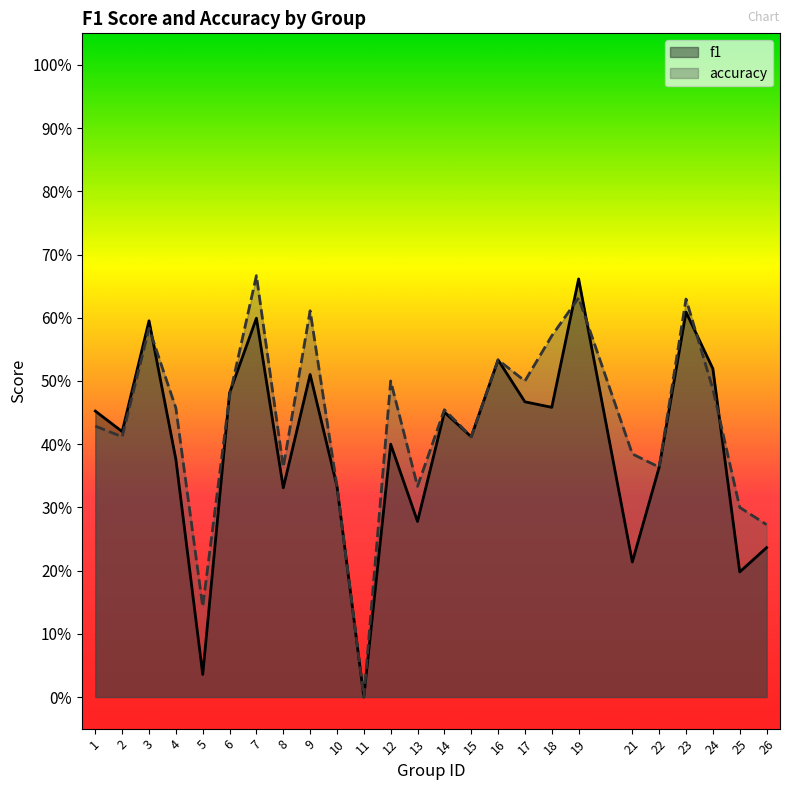

At how many categories does at least one series exceed 0?

24